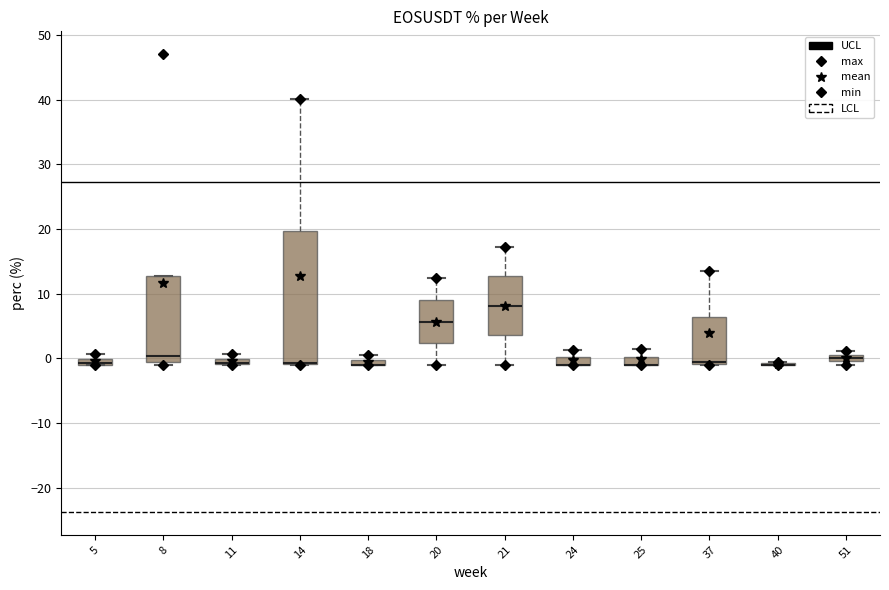

Comparing the boxes themselves (not the whiskers), which one is the tallest?

14